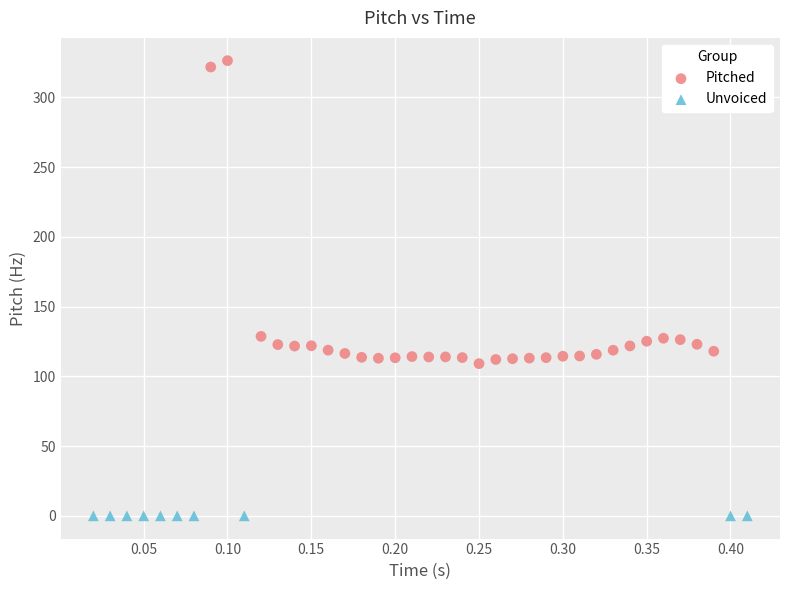

Which series reaches the minimum Y coordinate?

Unvoiced